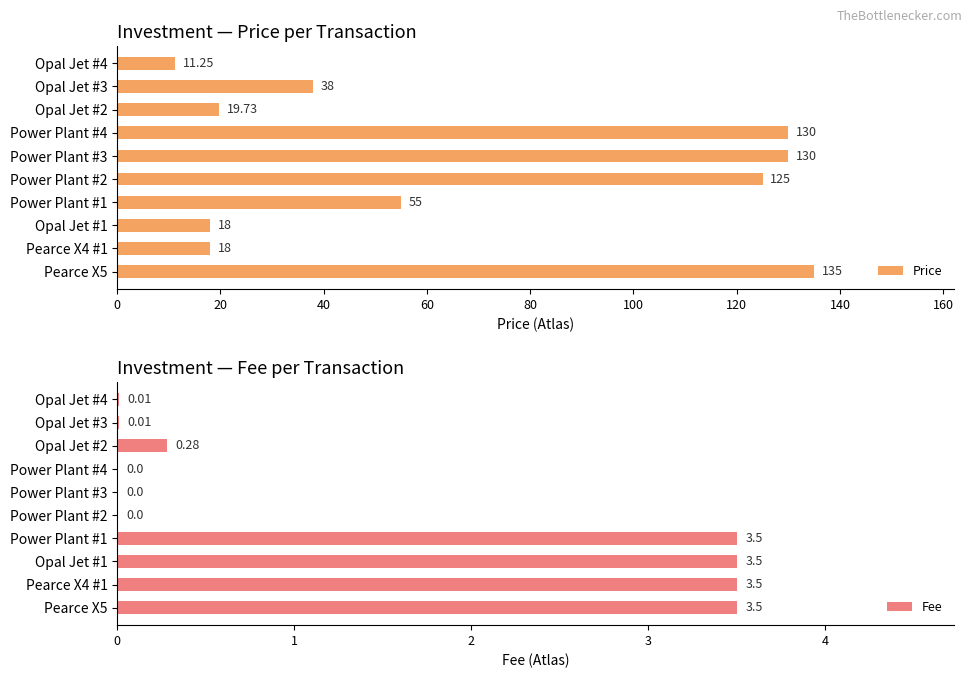

List the series in order of their peak value, lowest first.

Fee, Price